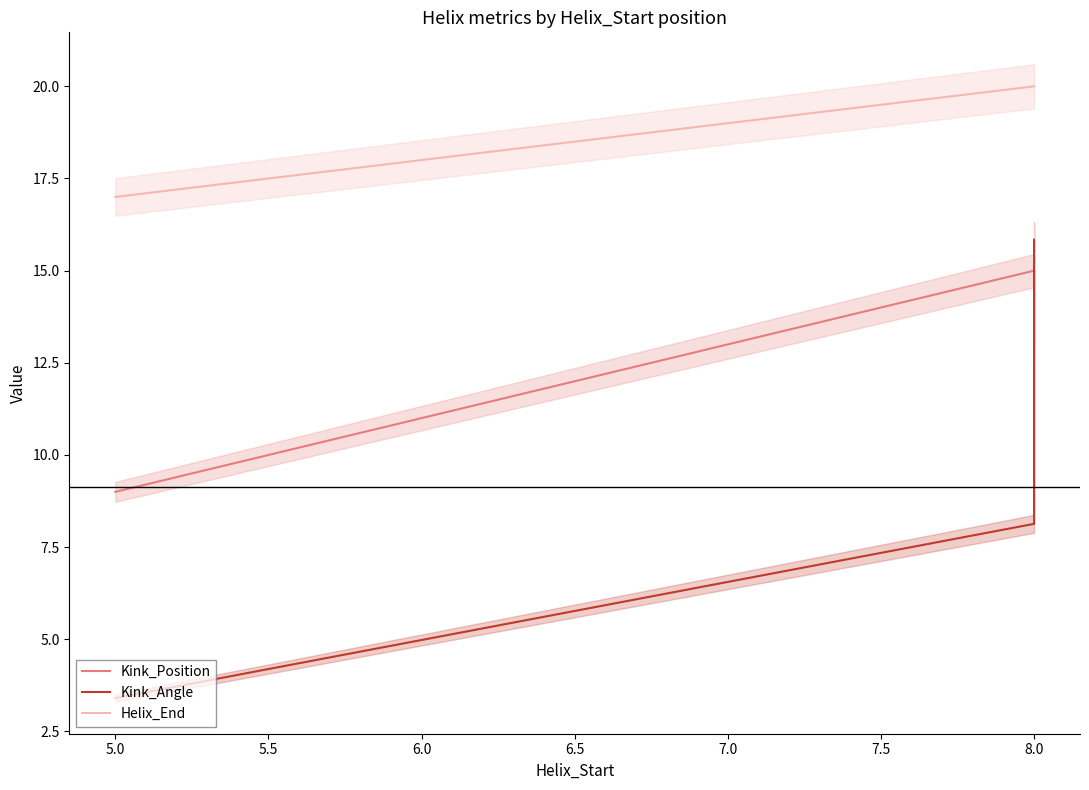

Does the chart have visible grid lines?

No